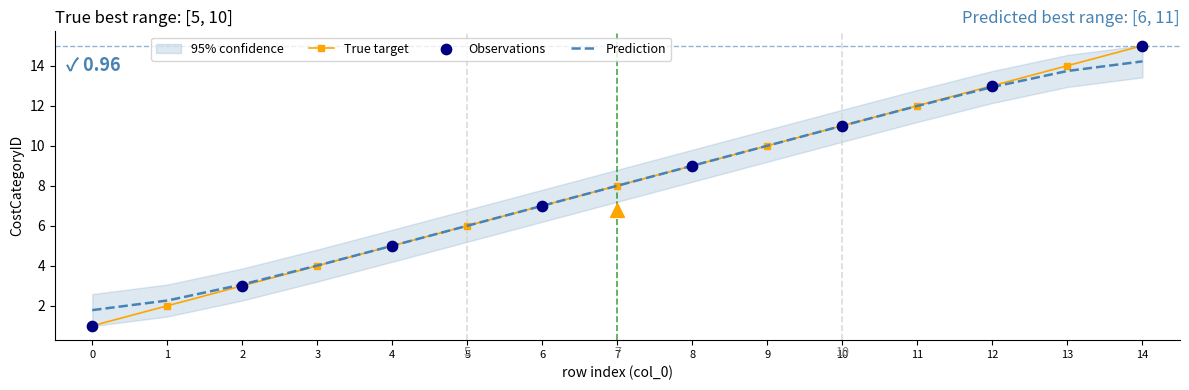

What is the change in value from 0 to 12?

+12